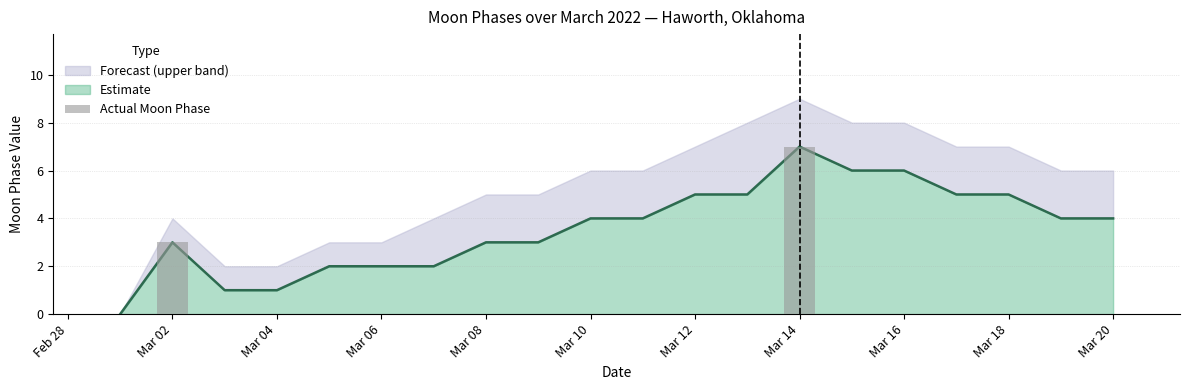

How many data points are above 0?

2